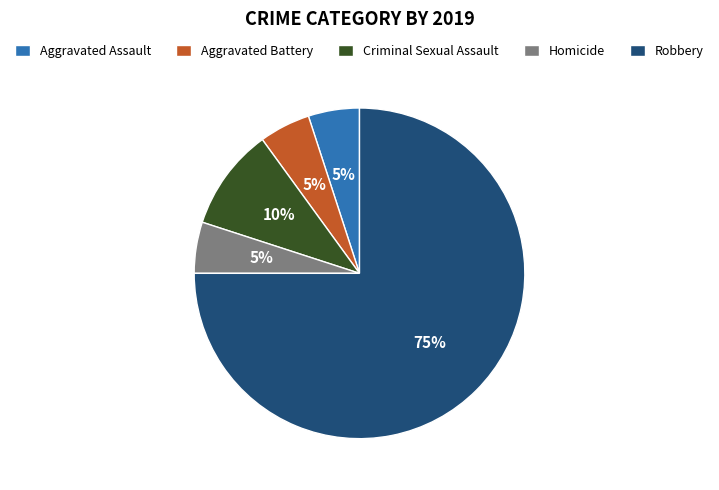

Which category has the biggest portion of the pie?

Robbery